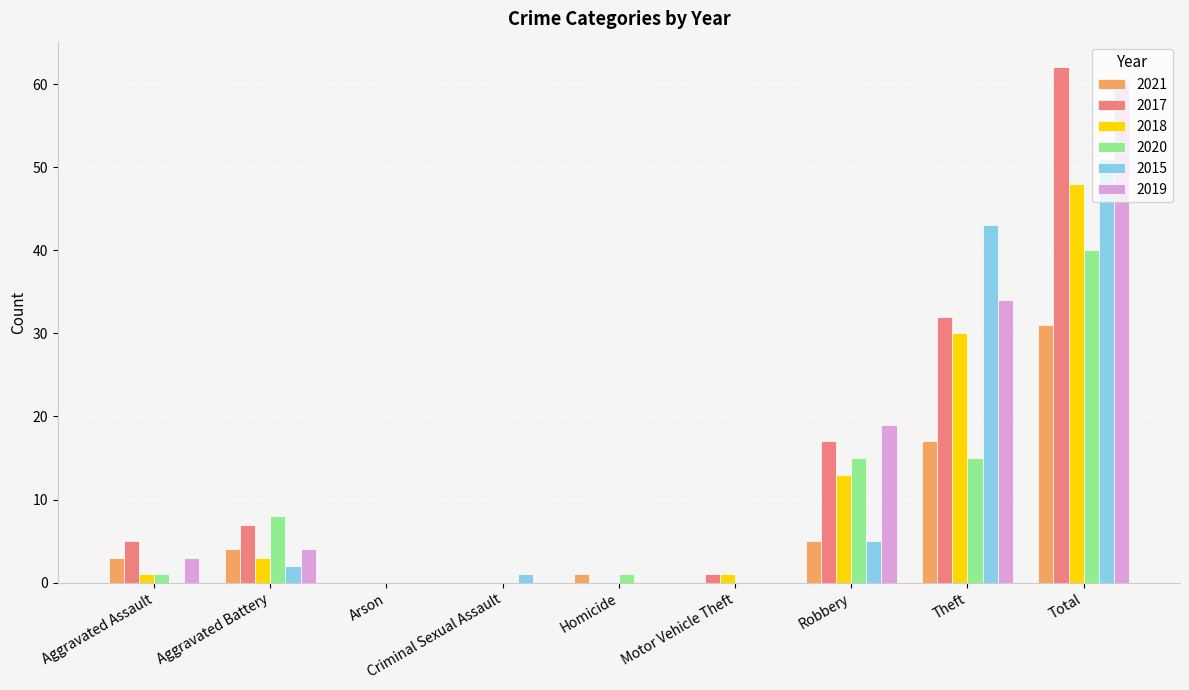

Is it true that 2020 equals 27 at Criminal Sexual Assault?

False